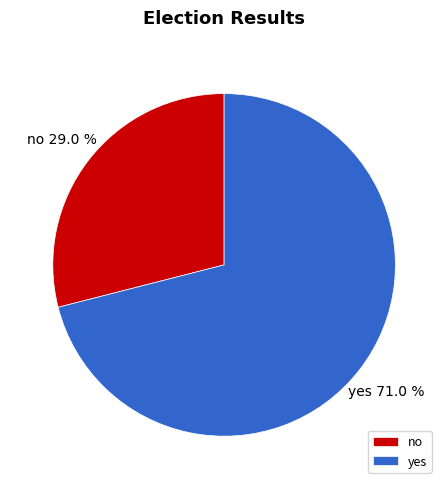

Do no and yes together represent more than half of the pie?

Yes